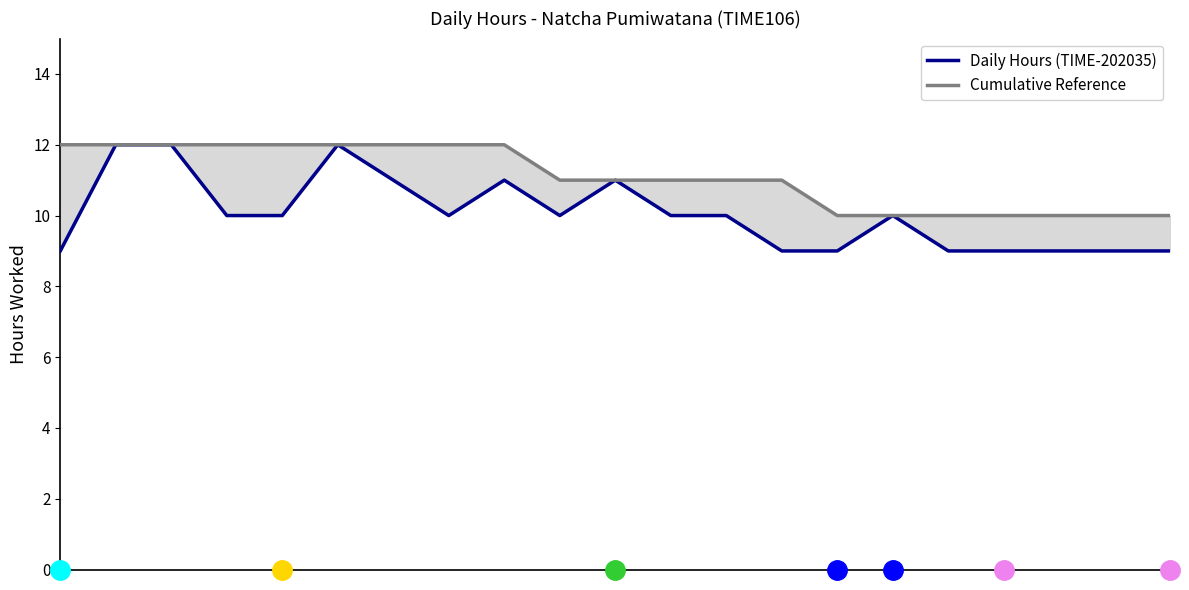

What is the value of the Daily Hours (TIME-202035) point at the 4th from the left?

10